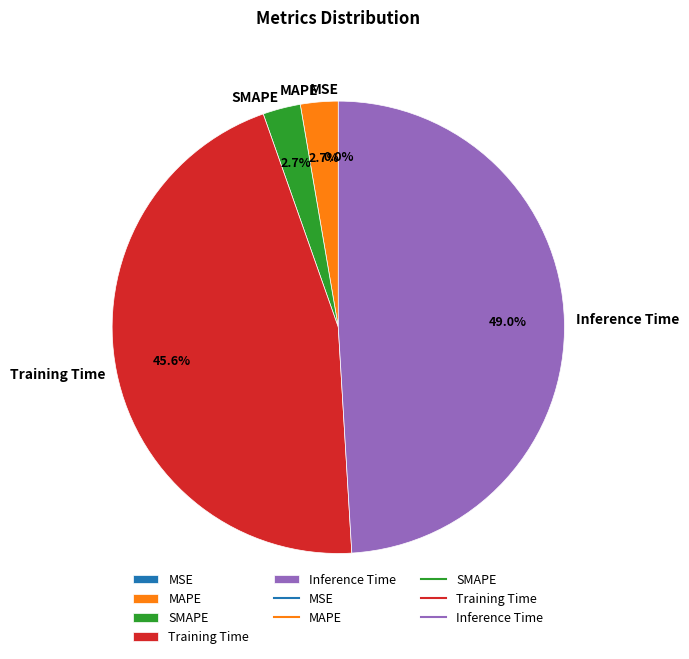

To the nearest percent, what portion does Inference Time represent?

49%